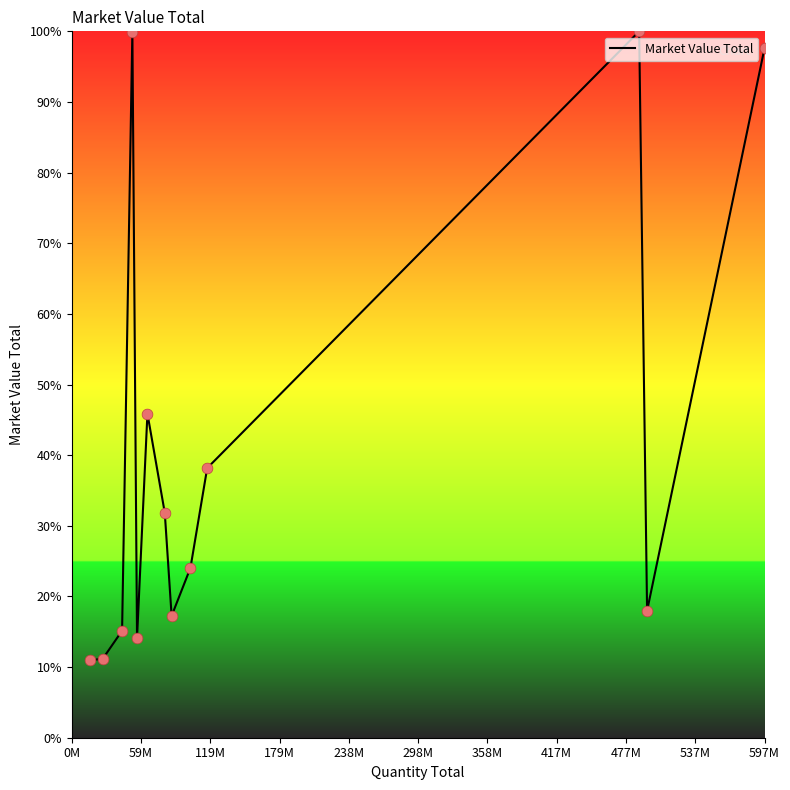

What is the smallest value displayed?

11.0